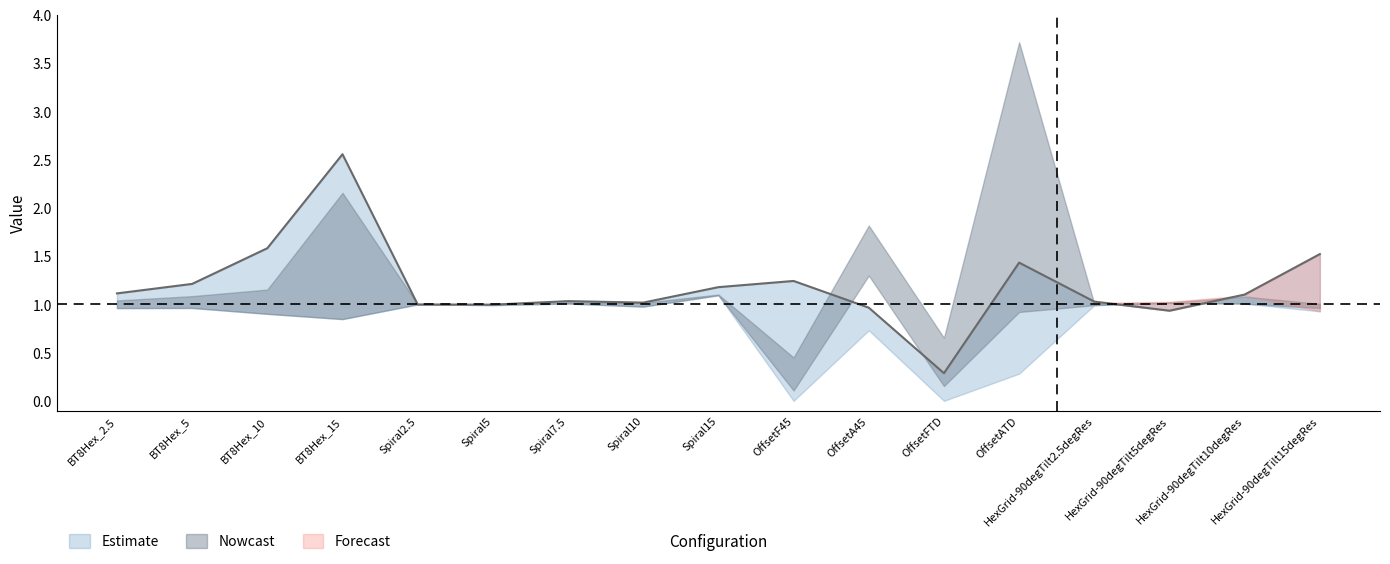

What position from the right is Spiral2.5?

13